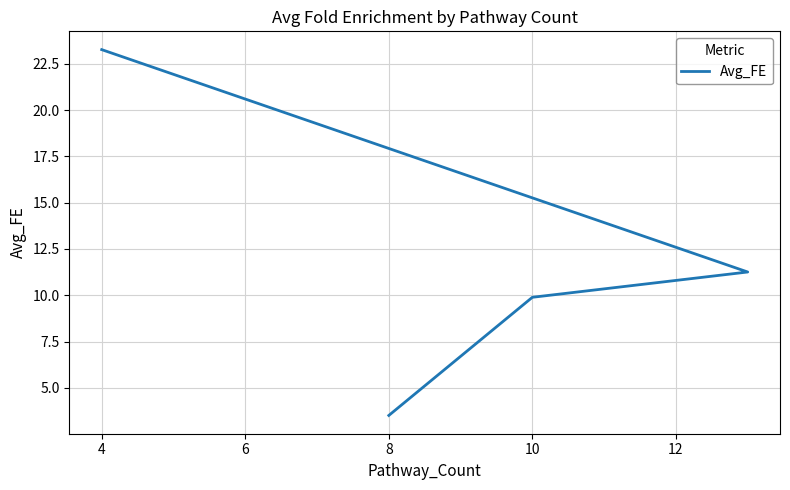

True or false: the data shows 6.4 at 4.

False